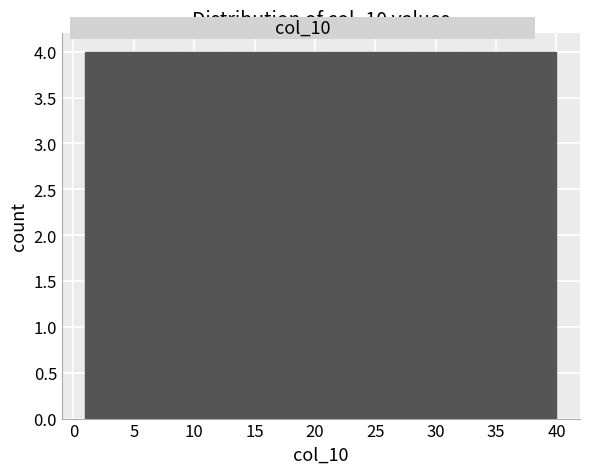

What is the height of the bar covering 20.5 to 24.4 on the x-axis? Neither the bar edges nor the heights are printed on the chart, so give them approximately, as read against the axes.

4